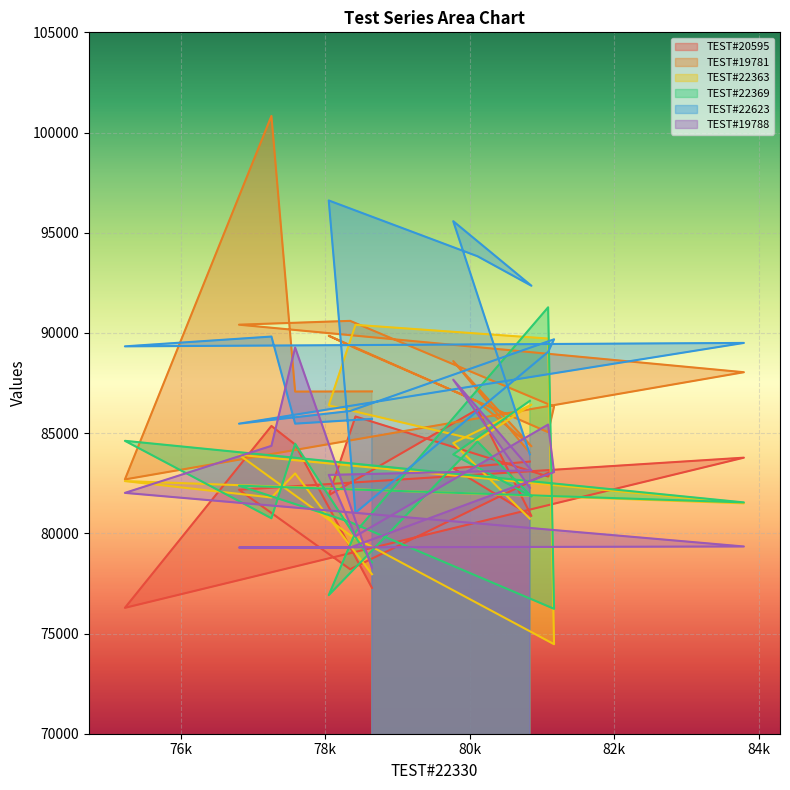

True or false: TEST#22363 and TEST#22623 cross at least once.

True